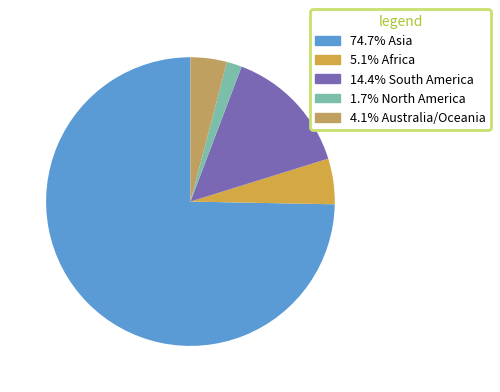

Count the number of slices in the pie.

5